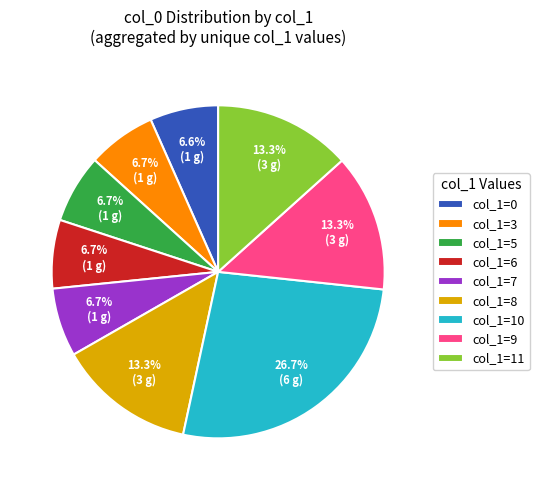

Does col_1=8 represent more than half of the total?

No